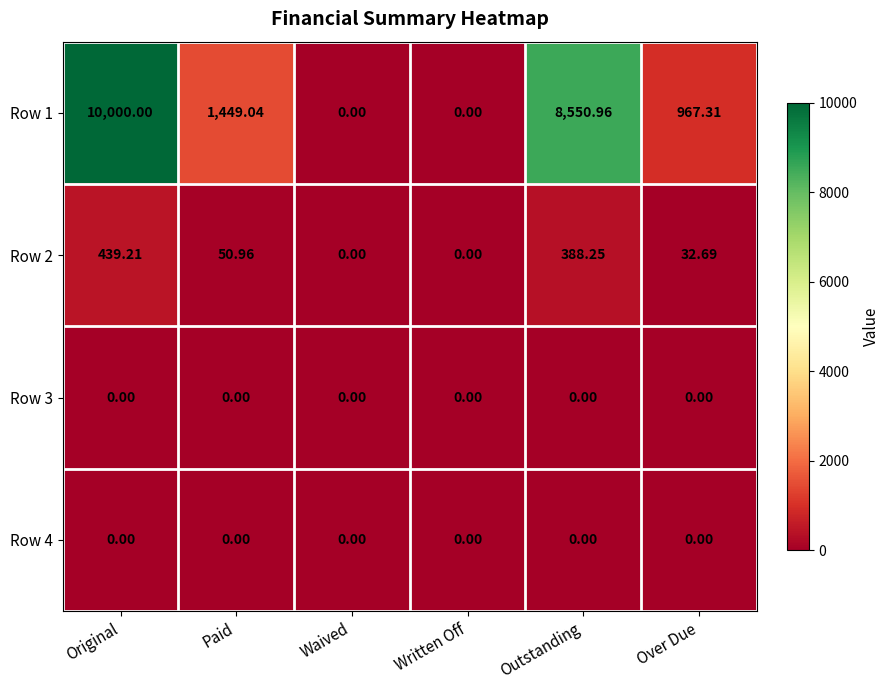

Where is Row 2 nearest to the value 219?

Paid